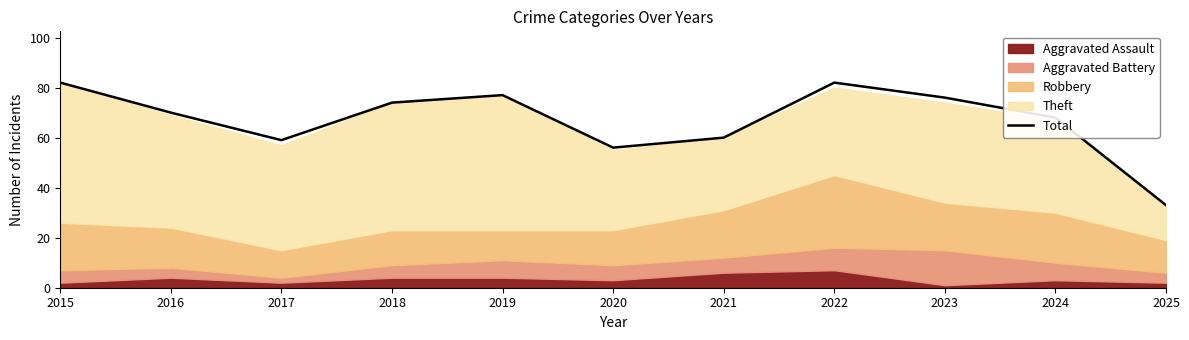

List the labels in order of value, largest first.

2015, 2022, 2019, 2023, 2018, 2016, 2024, 2021, 2017, 2020, 2025